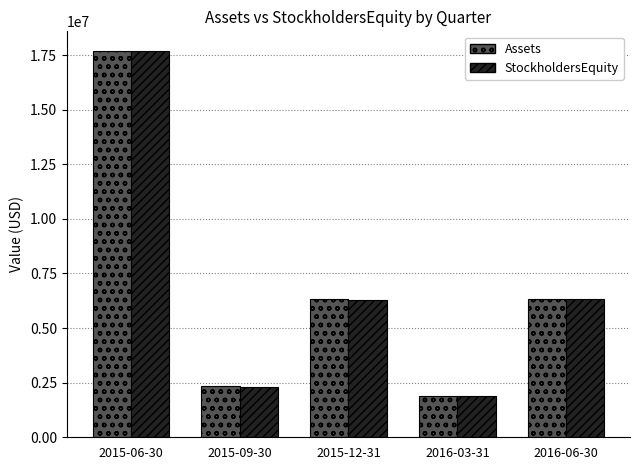

What is the difference between the Assets values at 2015-09-30 and 2015-06-30?

15374521